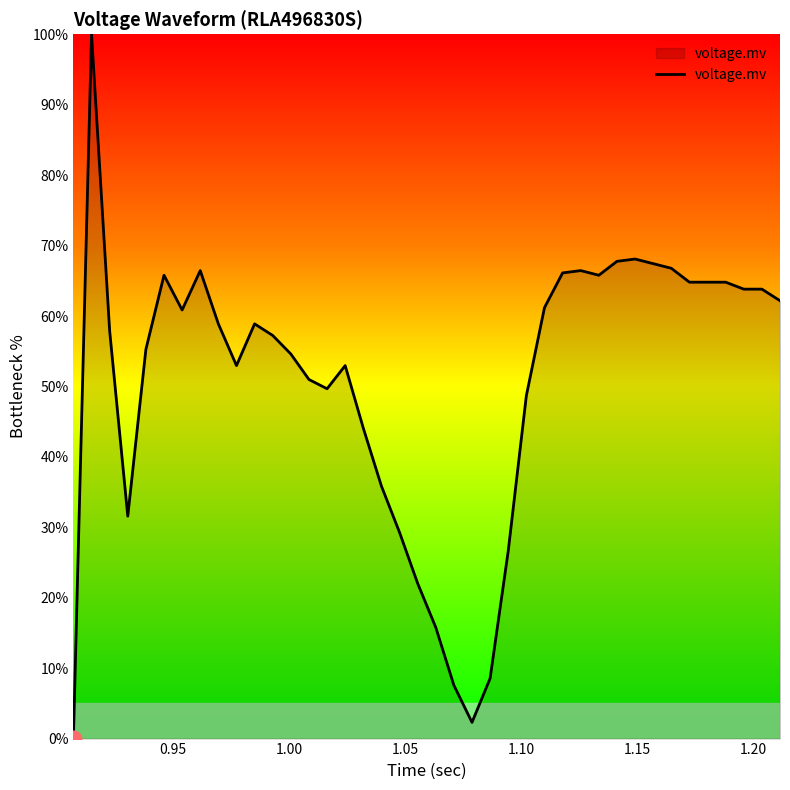

What is the maximum value shown in the chart?

100.0